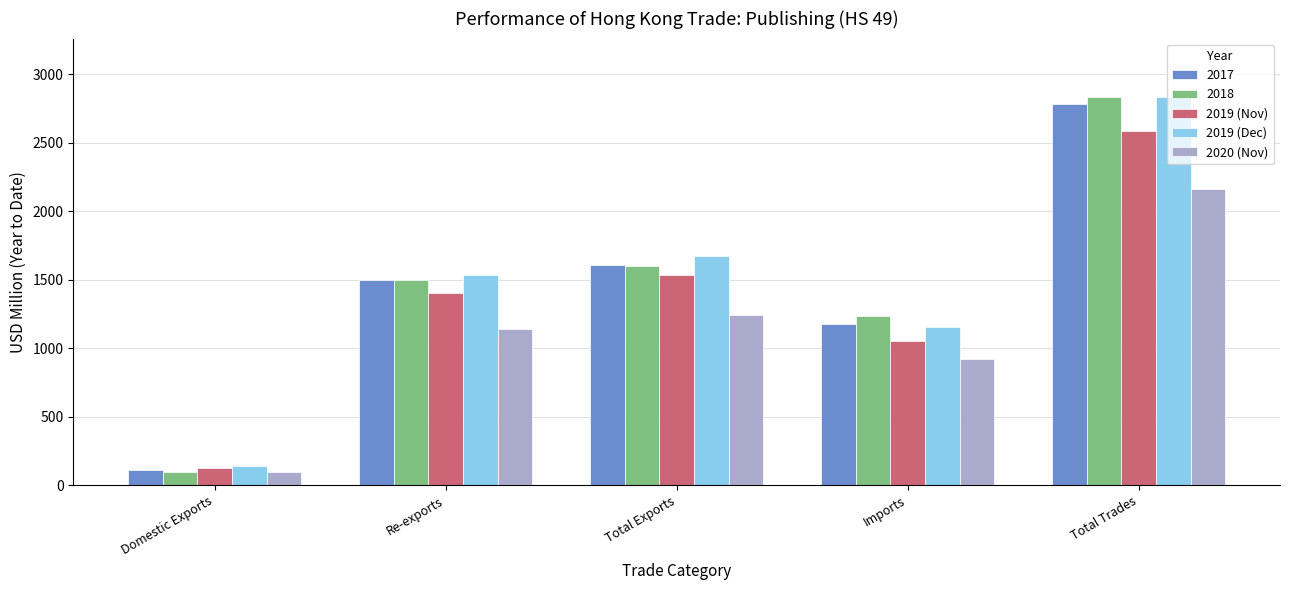

What position from the left is Imports?

4